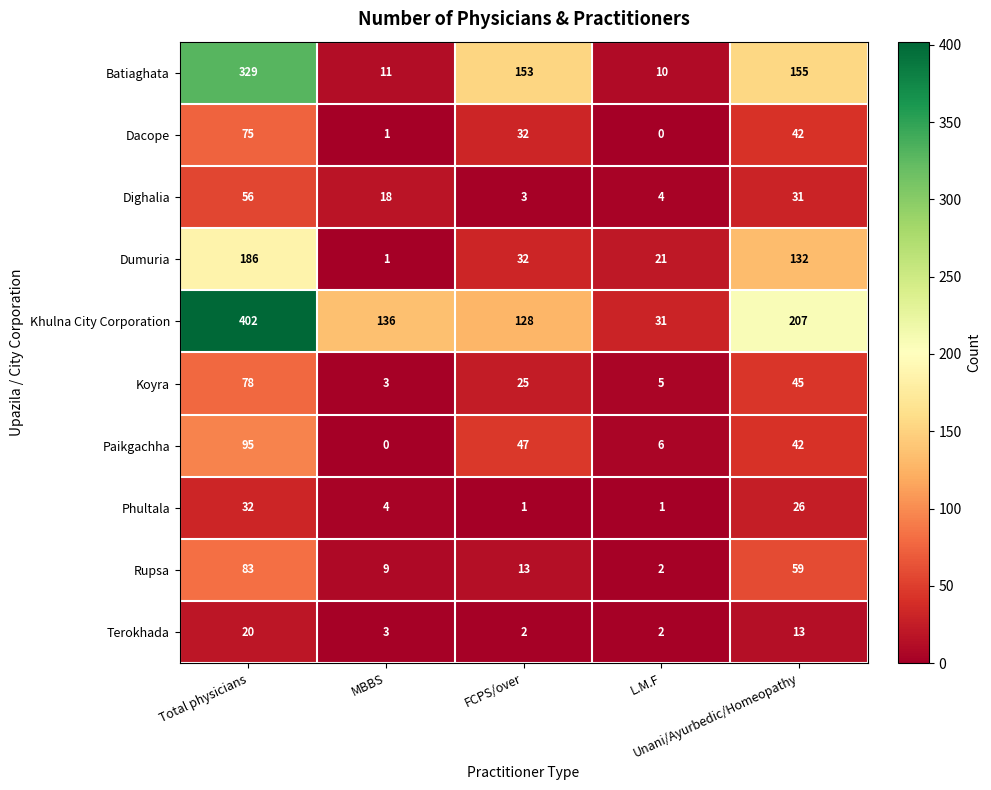

Which series has the widest spread of values?

Khulna City Corporation